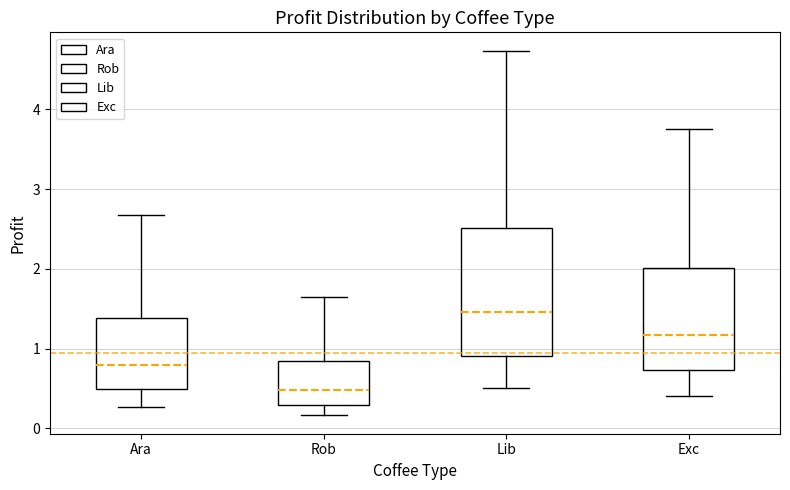

Comparing the boxes themselves (not the whiskers), which one is the tallest?

Lib